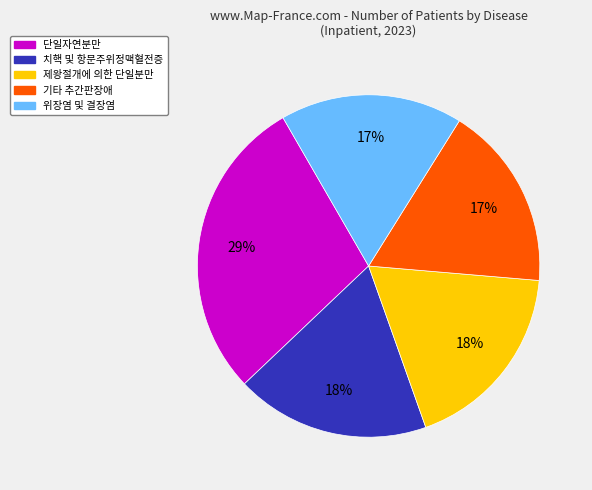

To the nearest percent, what is the difference between the largest and smallest slice percentages?

12%